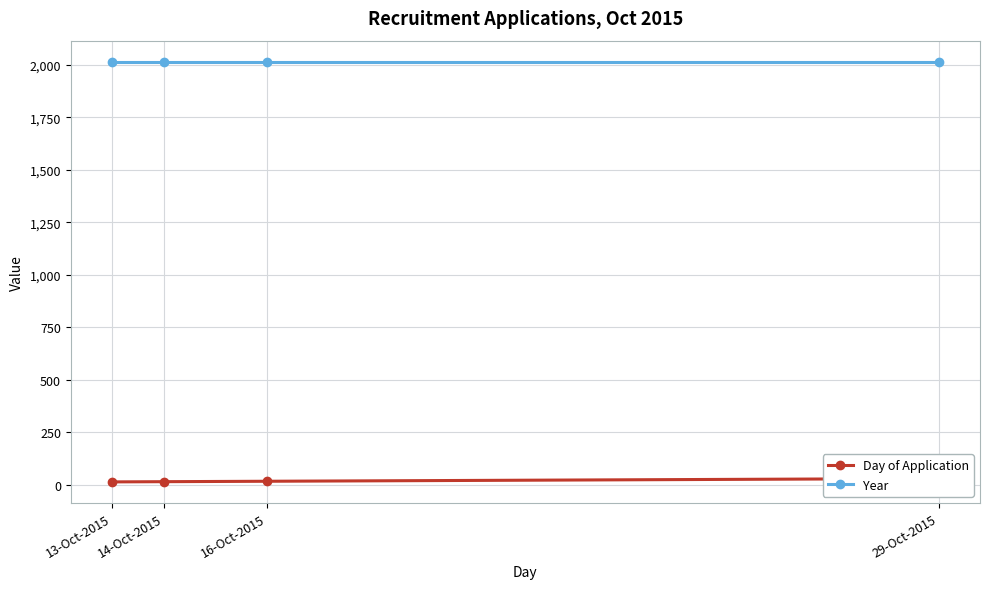

What is the value of the Year point at the 1st from the left?

2015